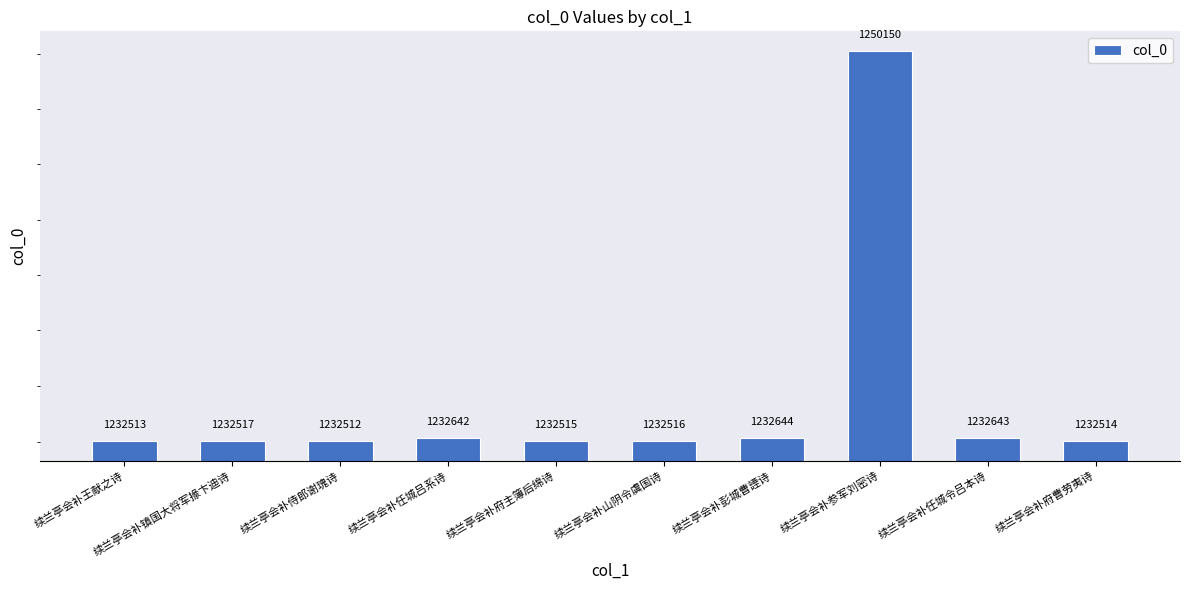

What is the sum of all values?

12343166